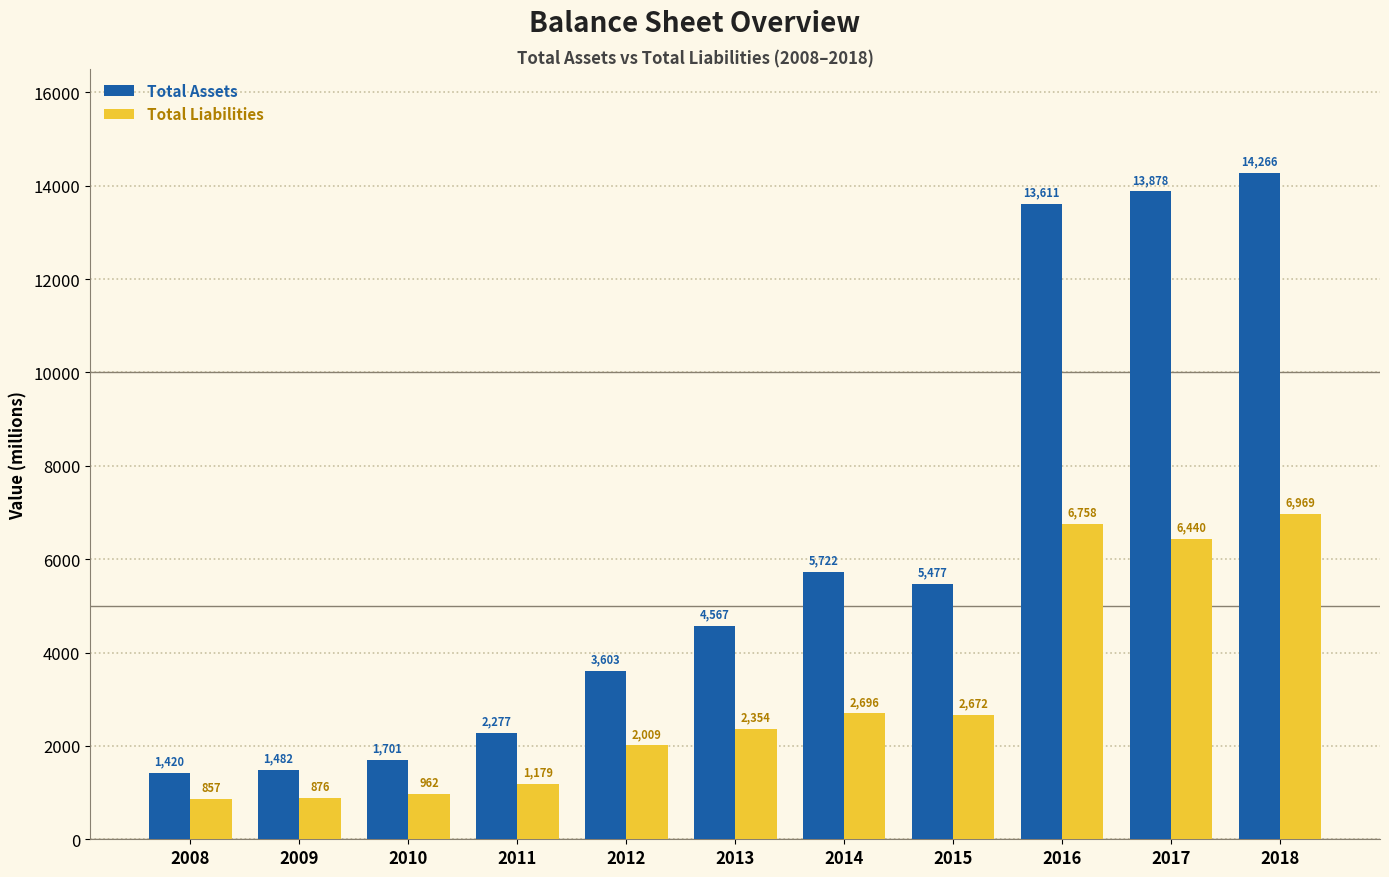

How many values in the Total Liabilities series are below 2354?

5